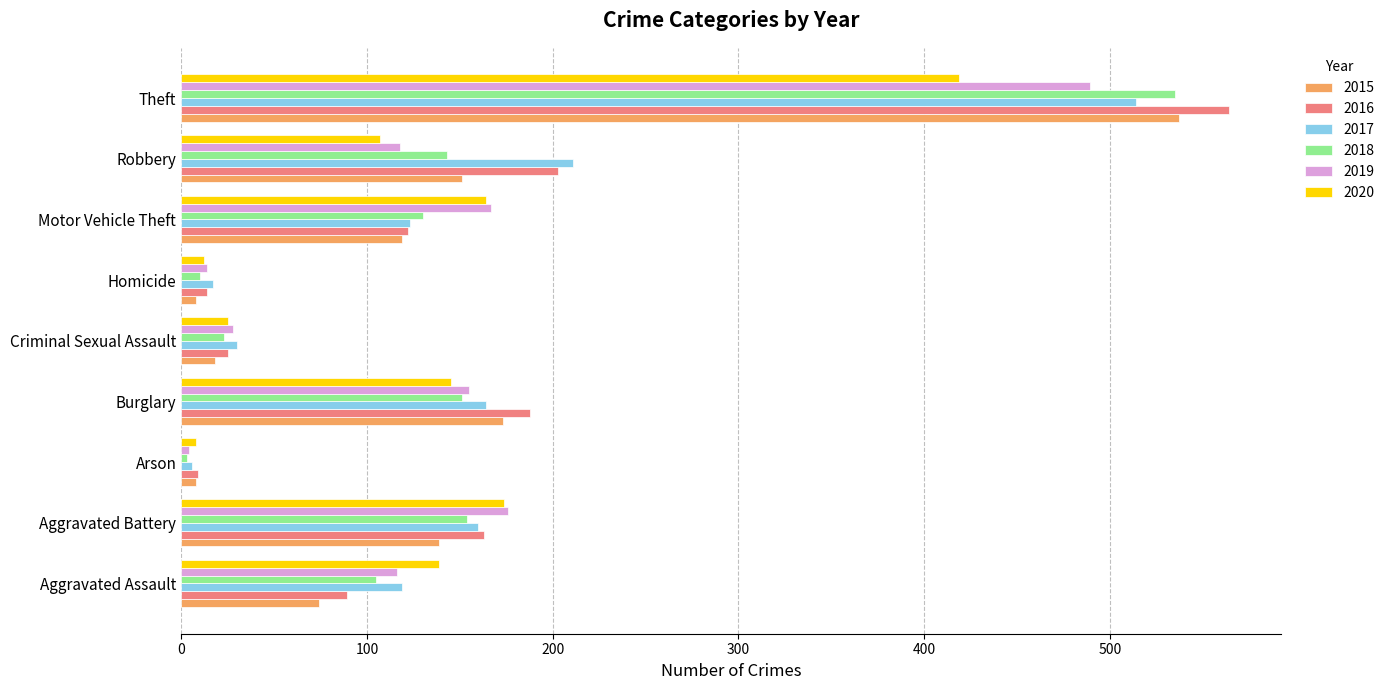

Which category has the highest value in the 2017 series?

Theft